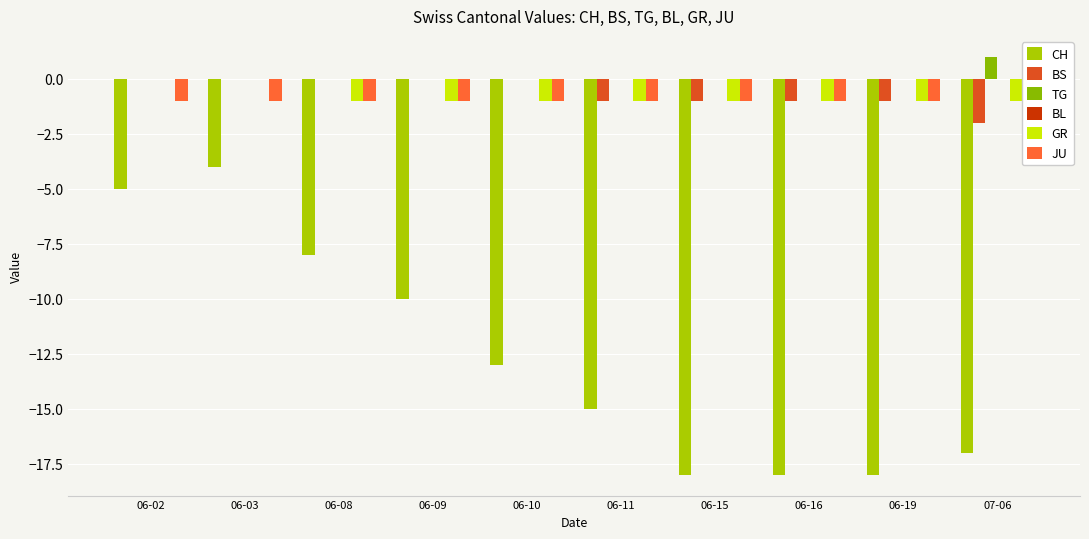

At 06-09, list the series in order from smallest to largest.

CH, GR, JU, BS, TG, BL